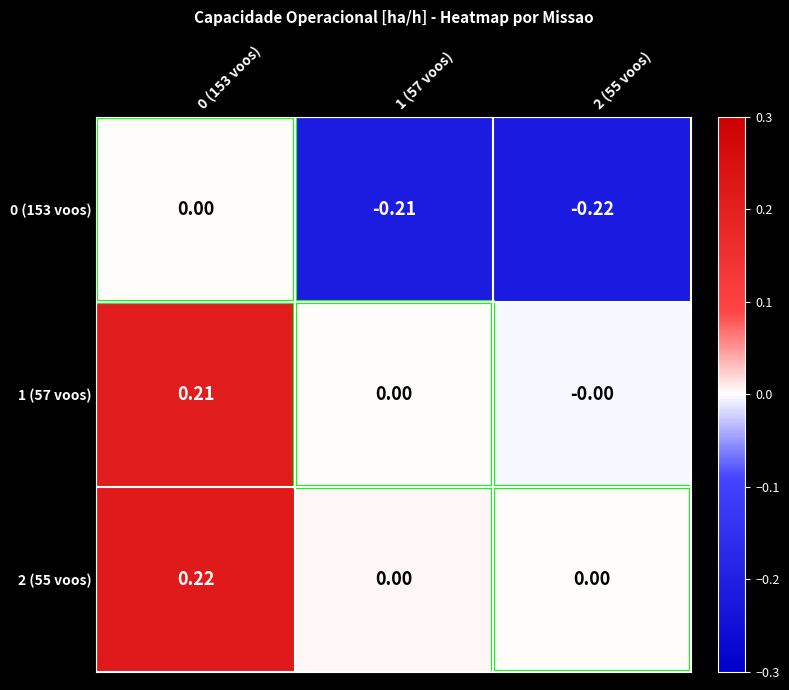

How many categories are shown in the chart?

3